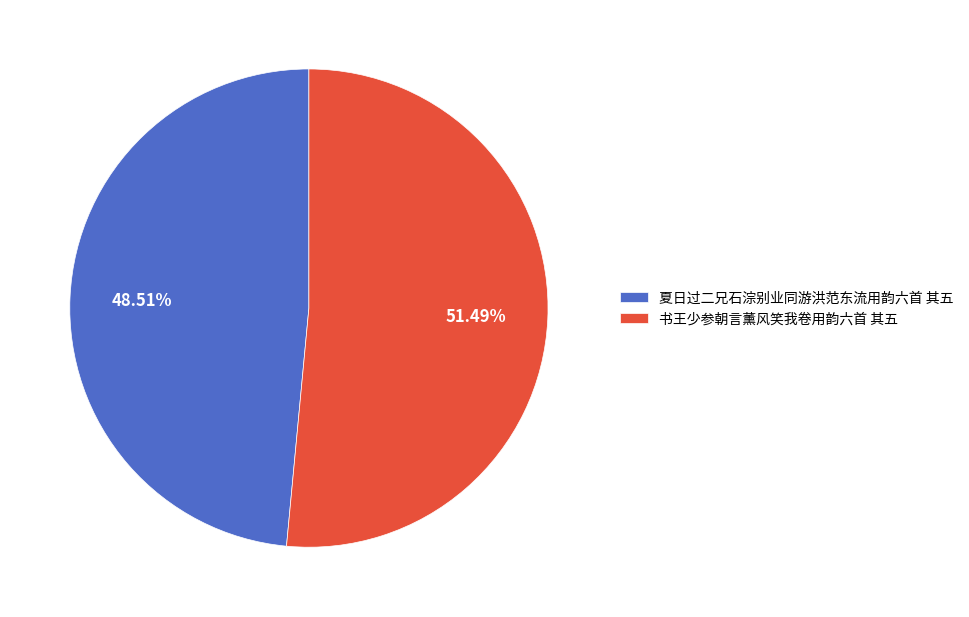

Approximately how many times larger is the value at 夏日过二兄石淙别业同游洪范东流用韵六首 其五 compared to 书王少参朝言薰风笑我卷用韵六首 其五?

0.9